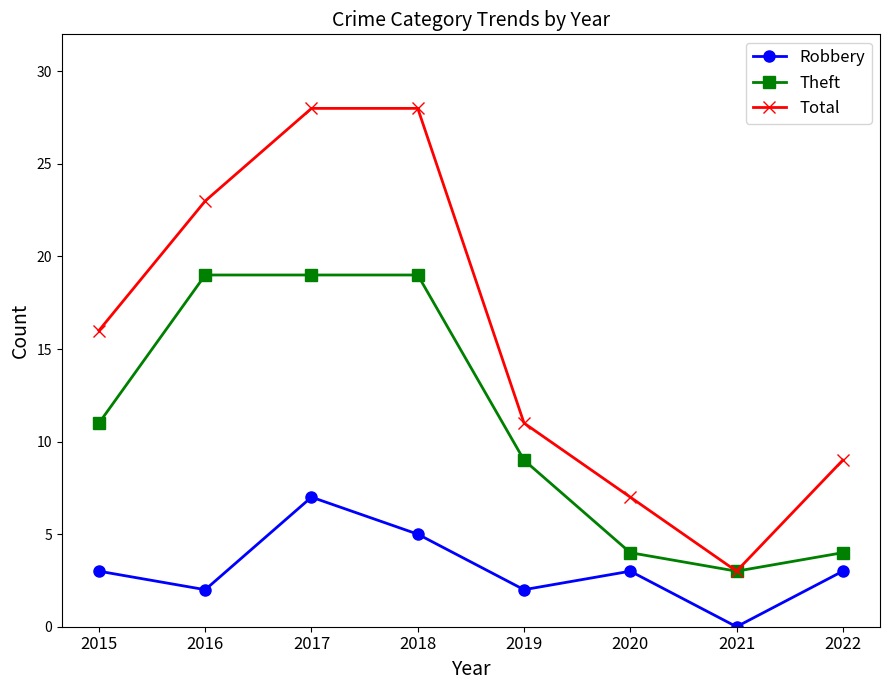

What is the value of the Robbery point at the 5th from the left?

2